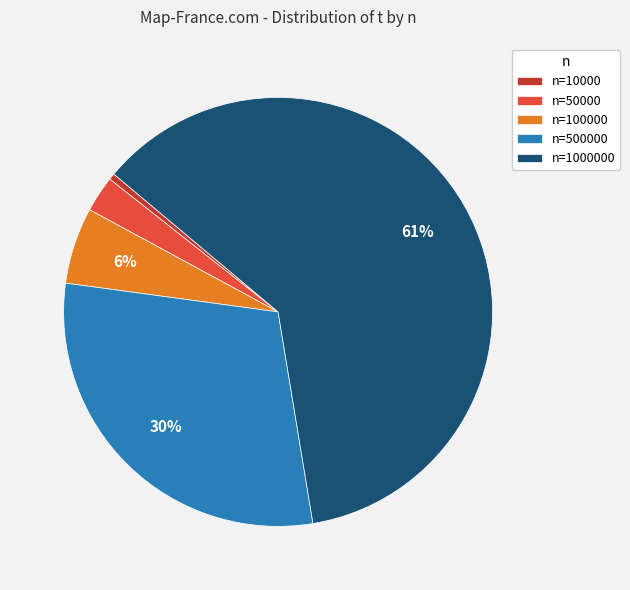

How many slices are in this pie chart?

5